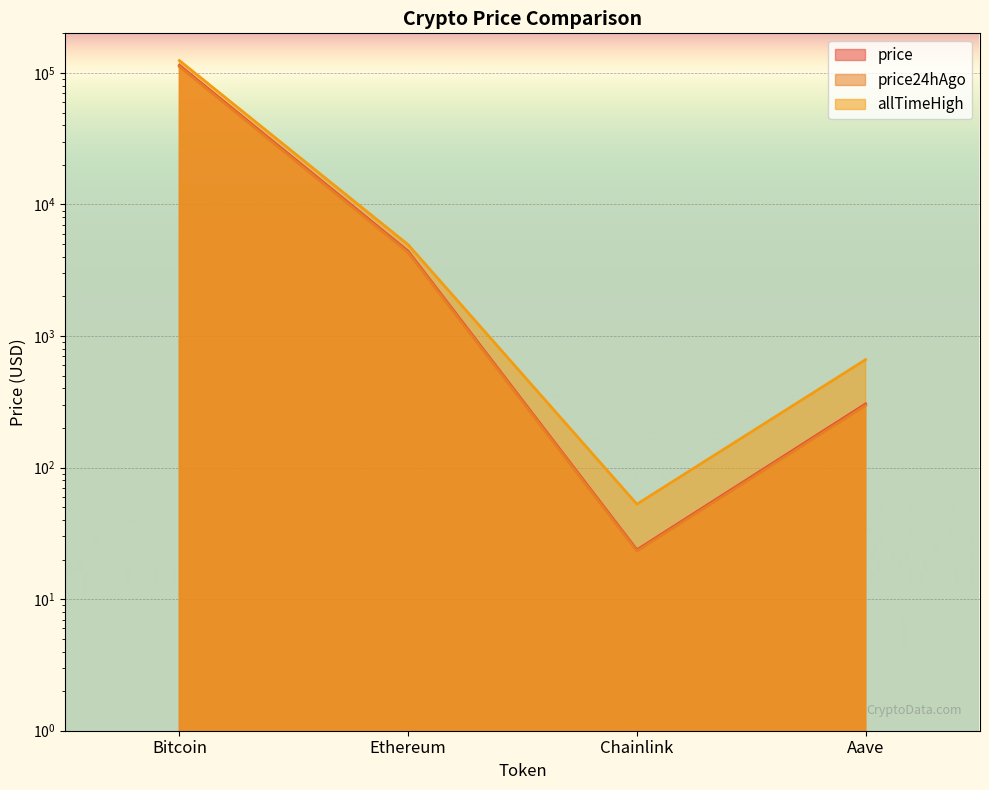

What is the difference between the highest and lowest values at Bitcoin?

12521.0